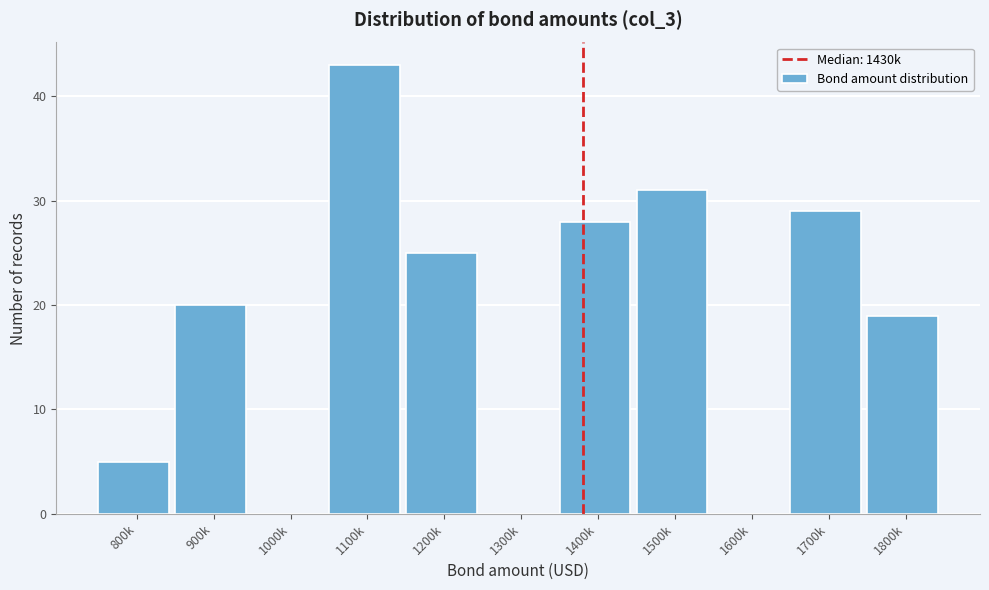

Reading left to right, extract all data points from this chart.

800k=5	900k=20	1000k=0	1100k=43	1200k=25	1300k=0	1400k=28	1500k=31	1600k=0	1700k=29	1800k=19